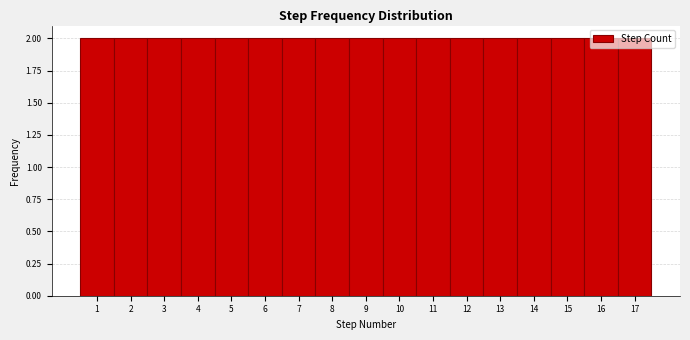

Reading left to right, list every bar in this chart as the range it spans on the x-axis followed by its height. The values are not printed on the chart, so give them approximately, as read against the axis.

0.5 to 1.5: 2
1.5 to 2.5: 2
2.5 to 3.5: 2
3.5 to 4.5: 2
4.5 to 5.5: 2
5.5 to 6.5: 2
6.5 to 7.5: 2
7.5 to 8.5: 2
8.5 to 9.5: 2
9.5 to 10.5: 2
10.5 to 11.5: 2
11.5 to 12.5: 2
12.5 to 13.5: 2
13.5 to 14.5: 2
14.5 to 15.5: 2
15.5 to 16.5: 2
16.5 to 17.5: 2